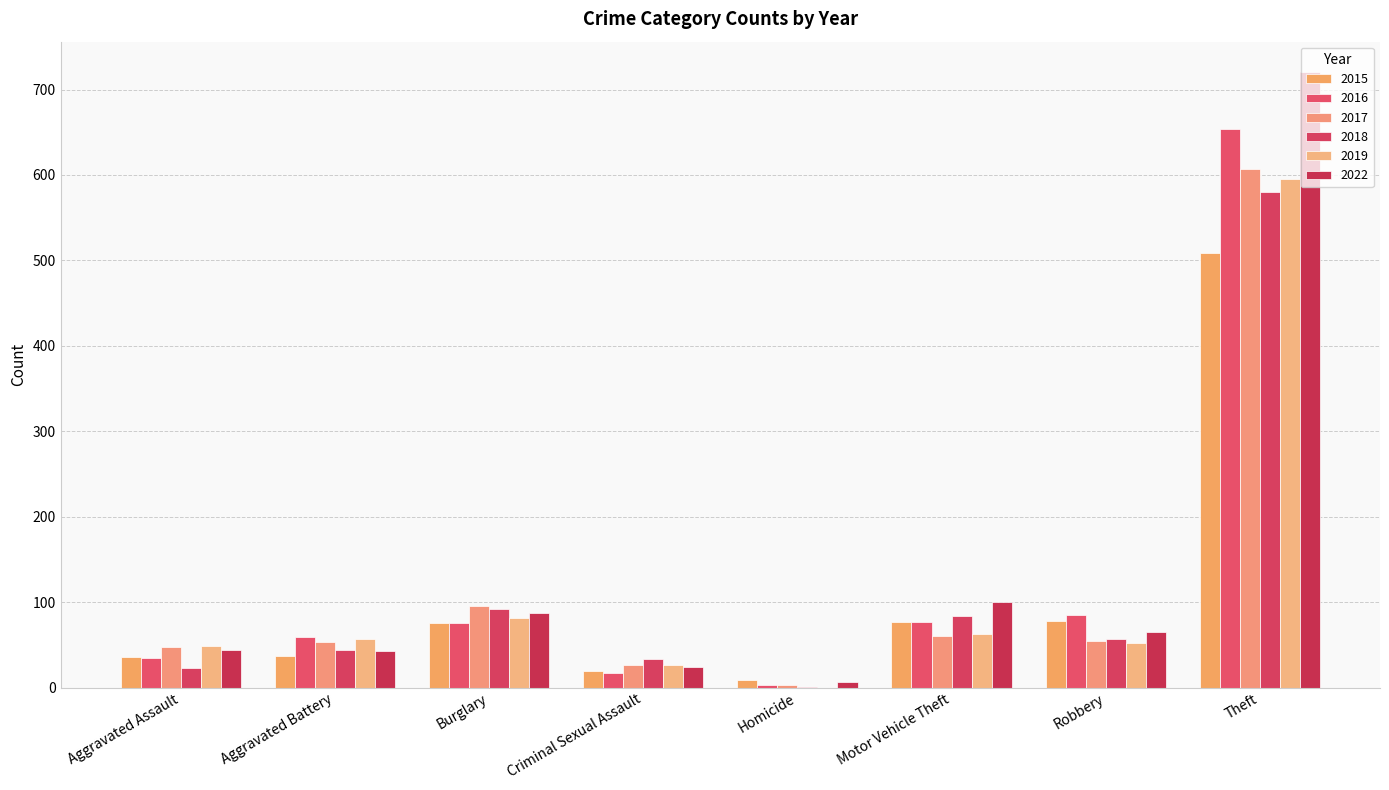

What is the average value of the 2022 series?

136